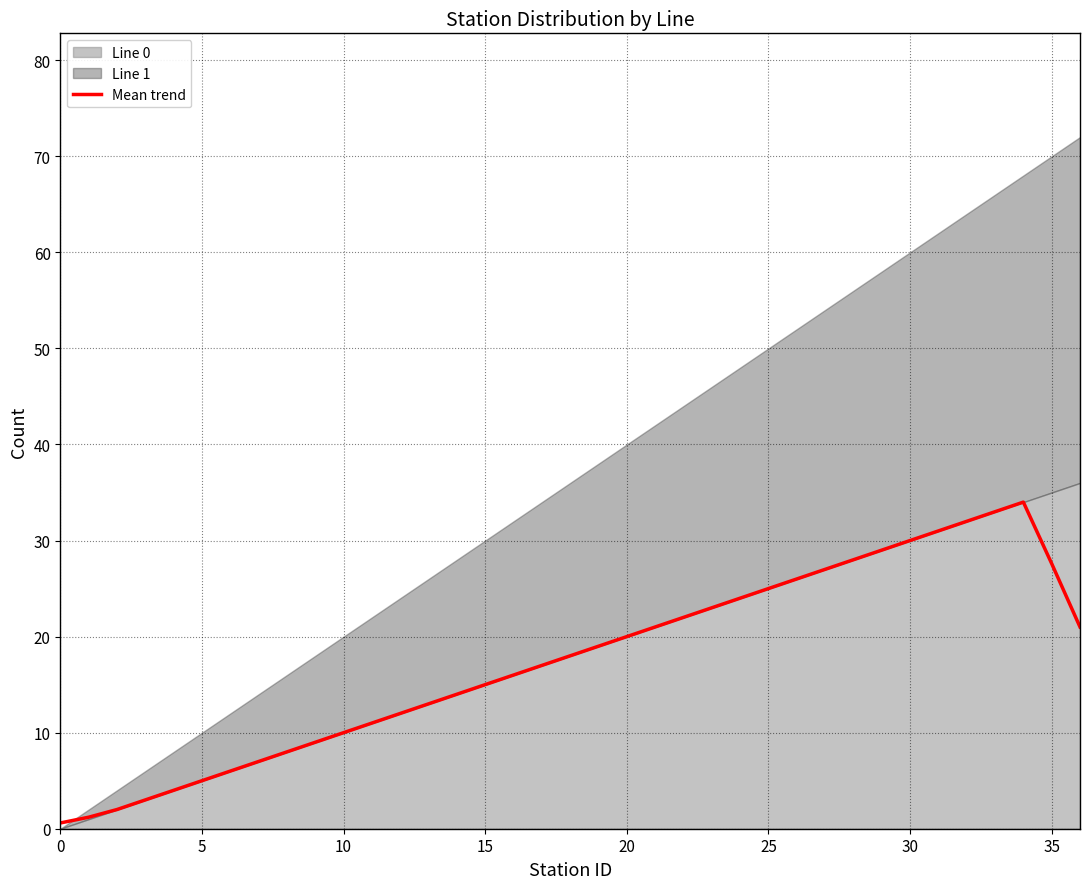

The value of Mean trend at 5 is 5.0. True or false?

True